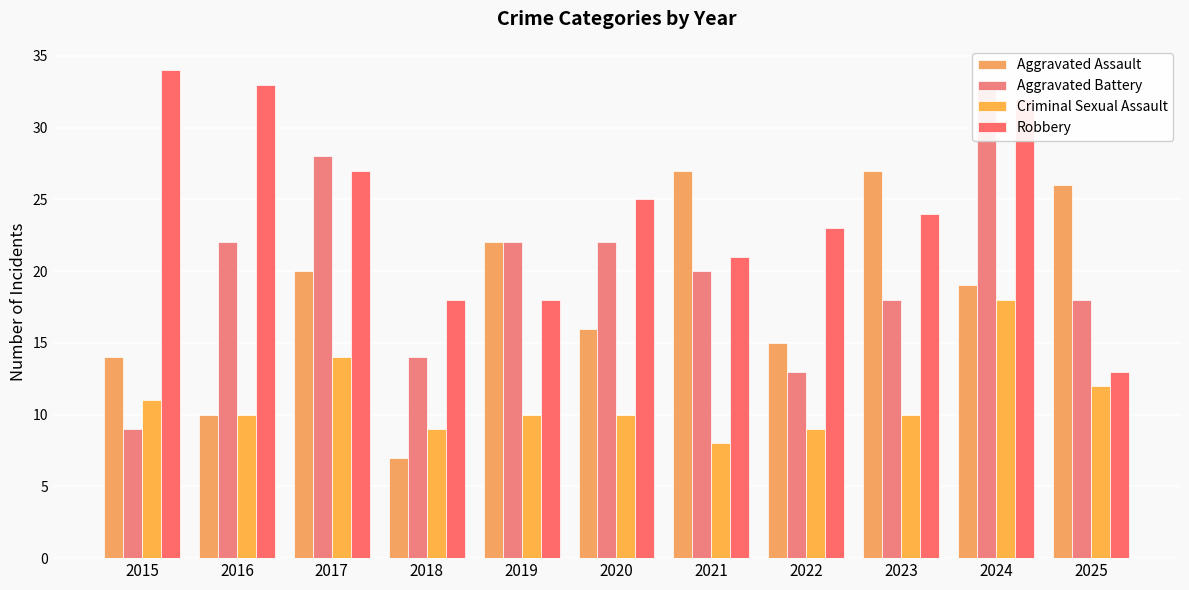

What is the value of the Robbery bar at the 4th from the left?

18